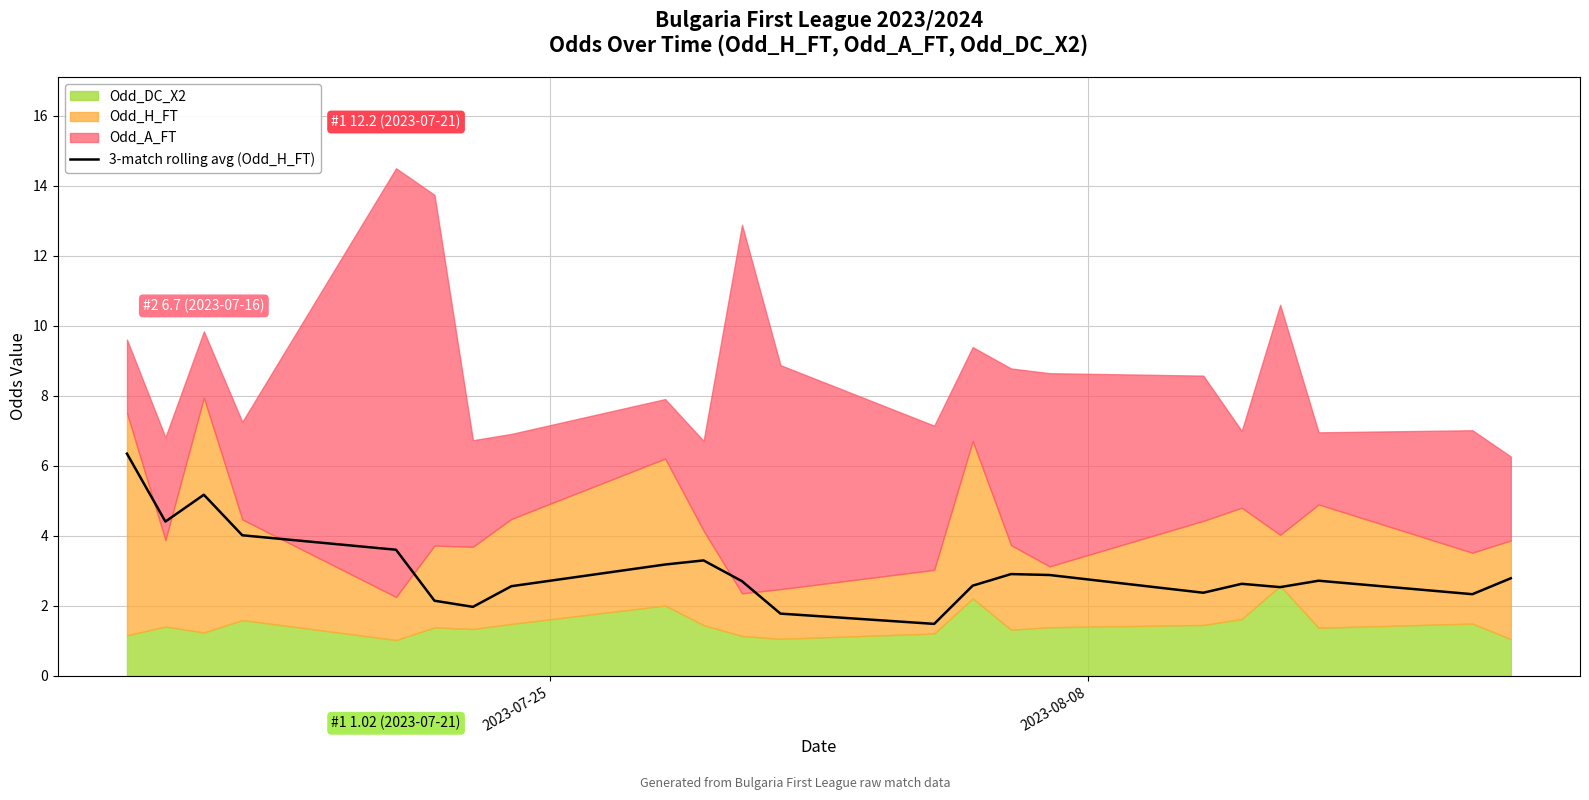

What is the value of the 11th point from the left?

2.7